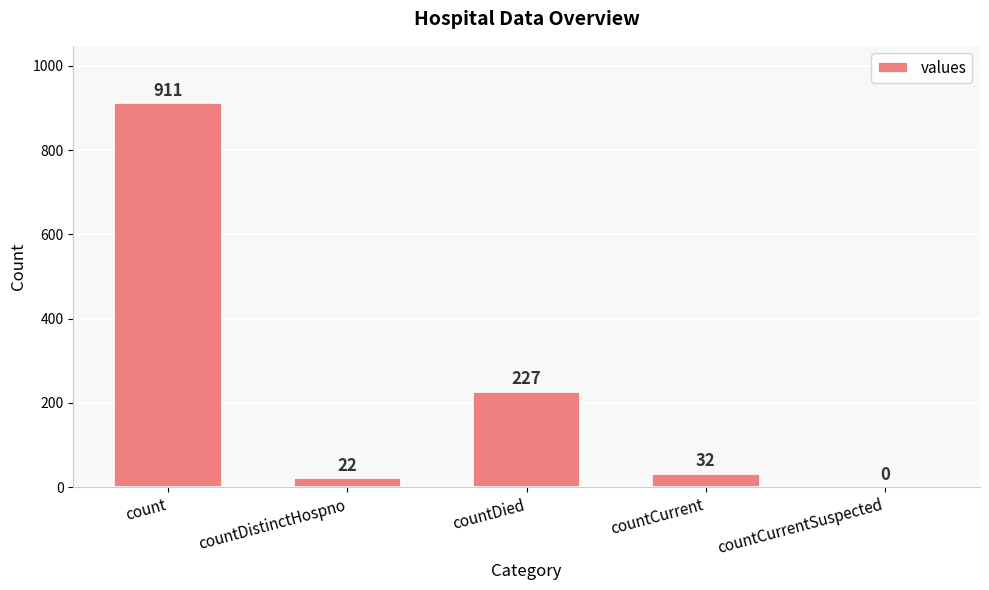

Which category has the highest value across all series?

count